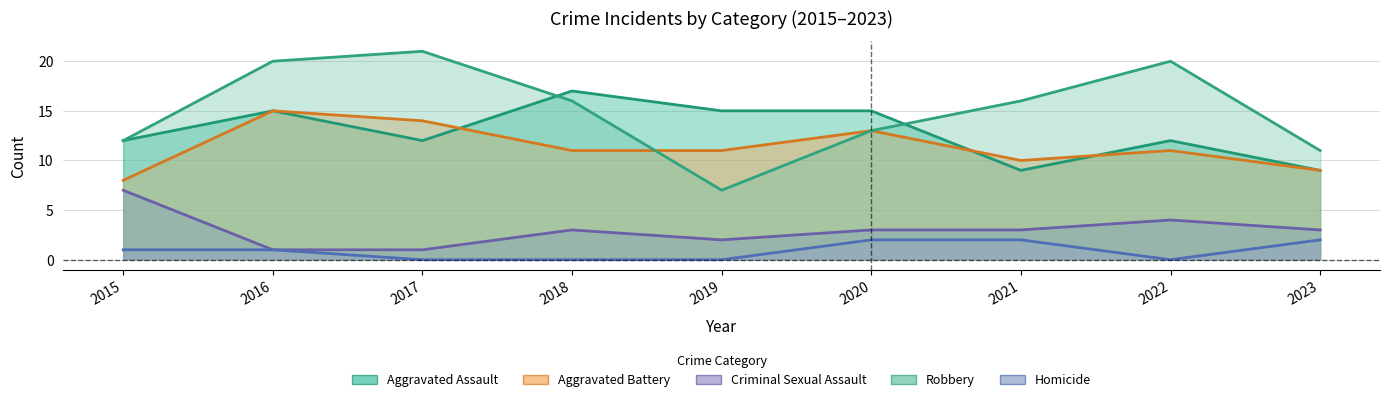

In Aggravated Assault, how many points are lower than both neighbors (excluding endpoints)?

2